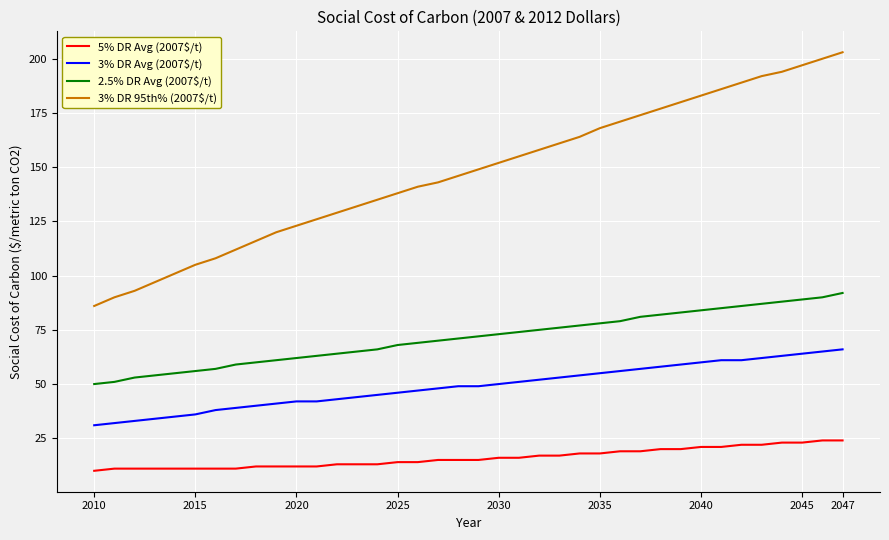

Which series has the largest total across all categories?

3% DR 95th% (2007$/t)